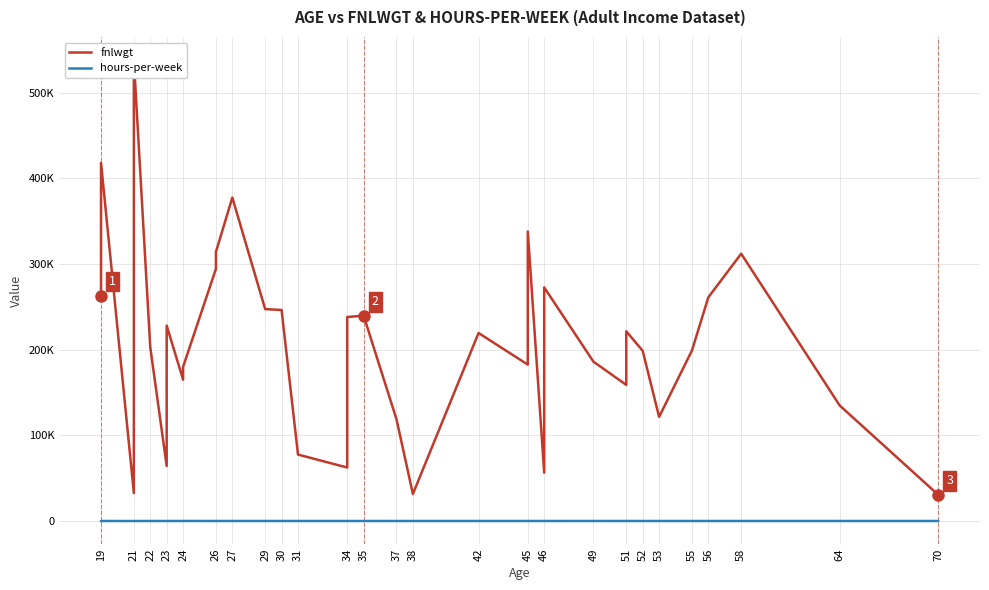

At how many categories does at least one series exceed 515579?

1